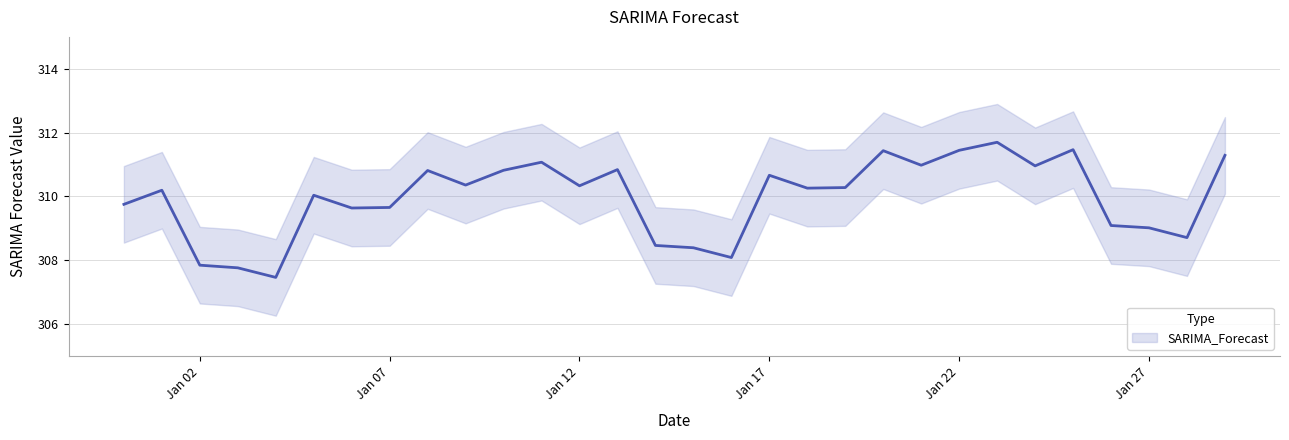

What is the sum of all values?

9298.8